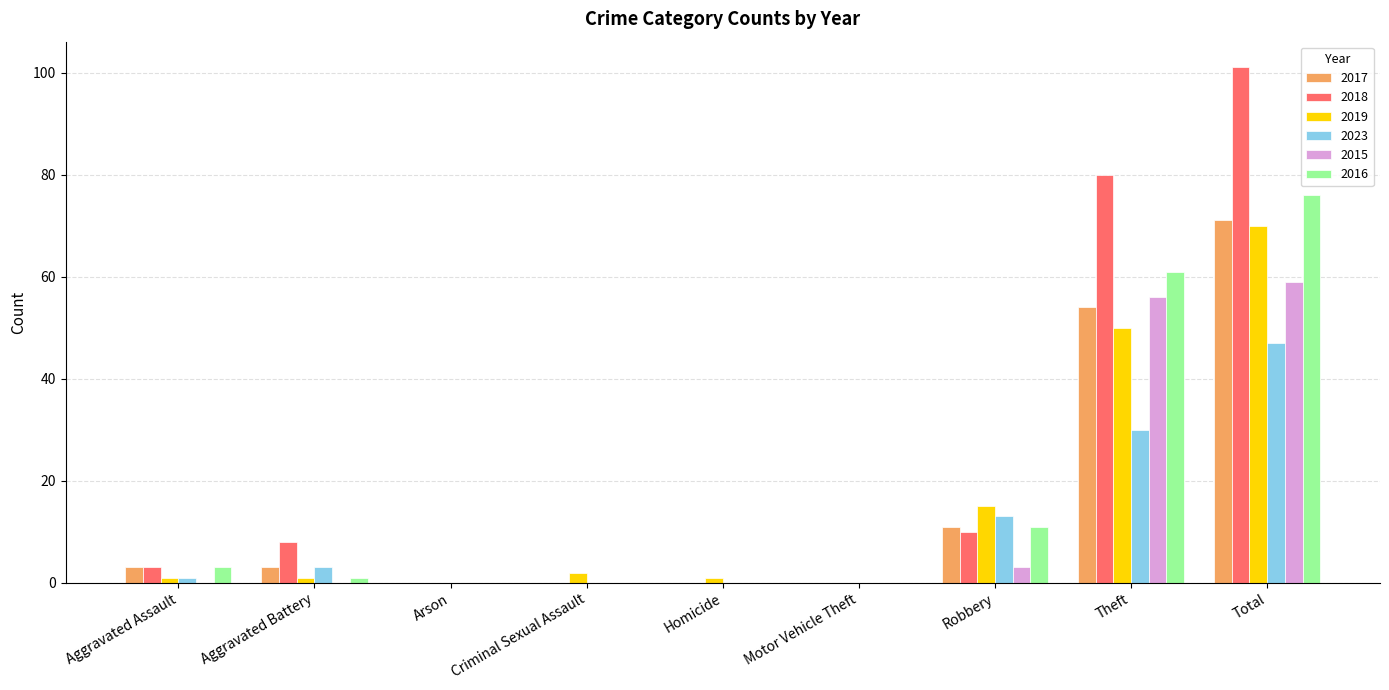

Count the number of categories in the chart.

9